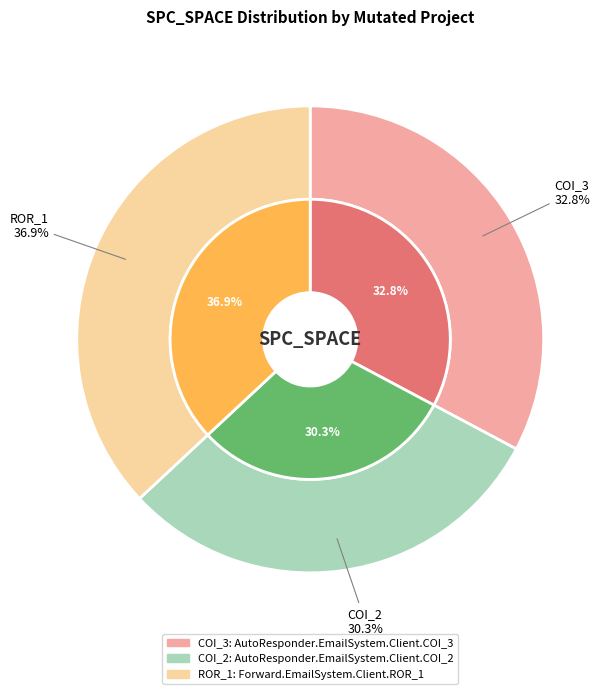

Rank the categories by value from lowest to highest.

AutoResponder.EmailSystem.Client.COI_2, AutoResponder.EmailSystem.Client.COI_3, Forward.EmailSystem.Client.ROR_1